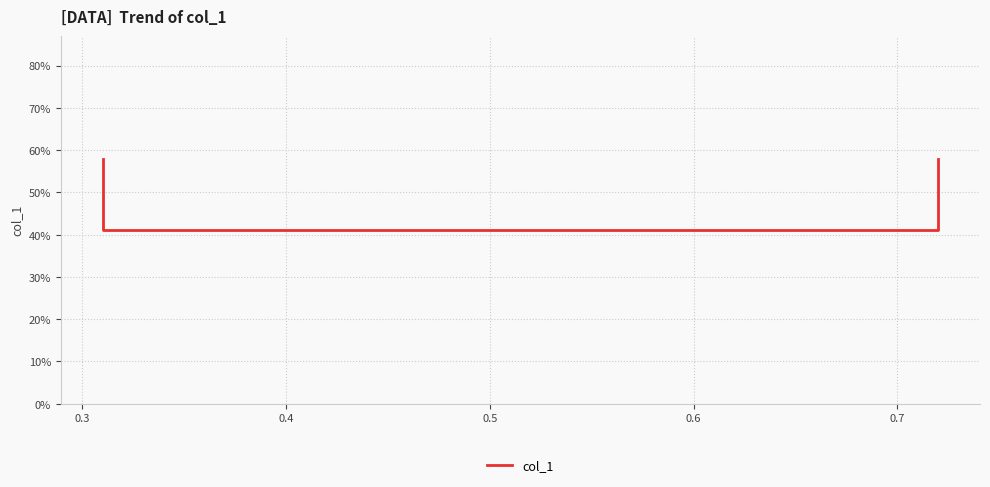

Reading right to left, transcribe all the data shown in this chart.

0.6	0.4	0.4	0.6